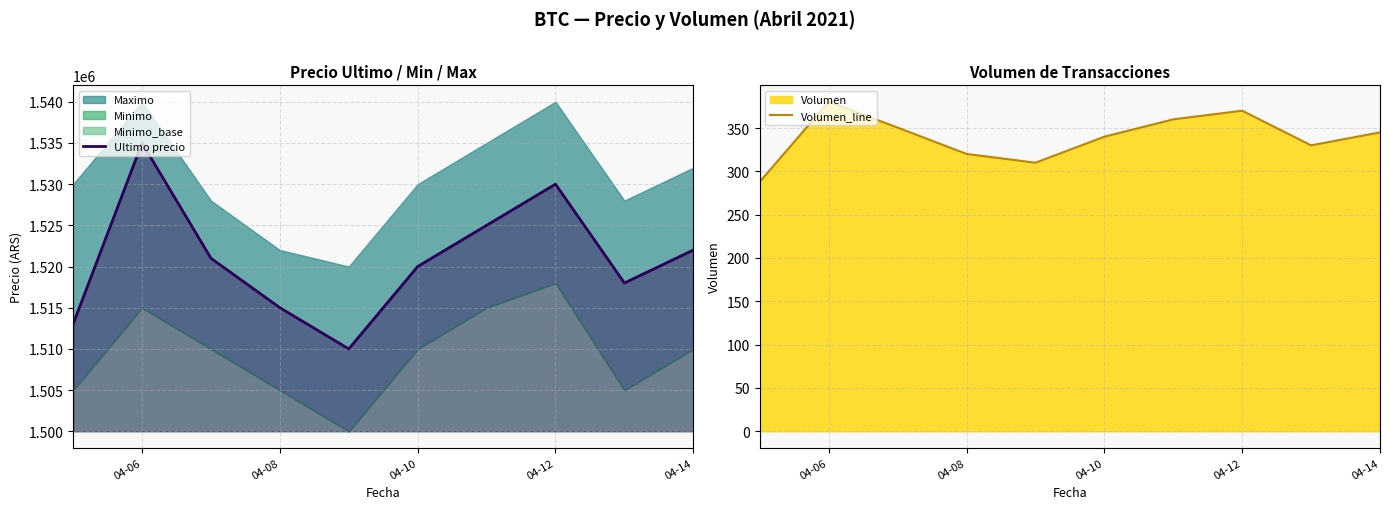

What is the maximum value for Ultimo precio?

1534999